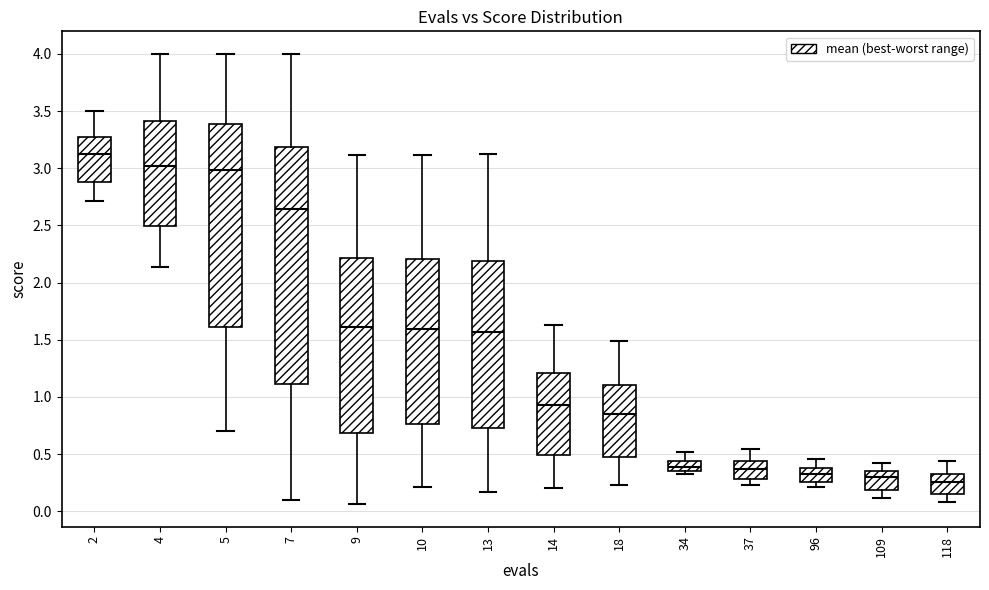

Reading left to right, read every box against the y-axis: the position of its median line, the range the box covers, and the ends of its whiskers. The values are not printed on the chart, so give them approximately, as read against the axis.

2: median 3.15, box 2.90 to 3.30, whiskers 2.70 to 3.50
4: median 3.00, box 2.50 to 3.40, whiskers 2.15 to 4.00
5: median 3.00, box 1.60 to 3.40, whiskers 0.70 to 4.00
7: median 2.65, box 1.10 to 3.20, whiskers 0.10 to 4.00
9: median 1.60, box 0.70 to 2.20, whiskers 0.05 to 3.10
10: median 1.60, box 0.75 to 2.20, whiskers 0.20 to 3.10
13: median 1.55, box 0.75 to 2.20, whiskers 0.15 to 3.10
14: median 0.90, box 0.50 to 1.20, whiskers 0.20 to 1.65
18: median 0.85, box 0.50 to 1.10, whiskers 0.25 to 1.50
34: median 0.40, box 0.35 to 0.45, whiskers 0.35 (just below the box's lower edge) to 0.50
37: median 0.35, box 0.30 to 0.45, whiskers 0.25 to 0.55
96: median 0.30, box 0.25 to 0.40, whiskers 0.20 to 0.45
109: median 0.30, box 0.20 to 0.35, whiskers 0.10 to 0.40
118: median 0.25, box 0.15 to 0.35, whiskers 0.10 to 0.45